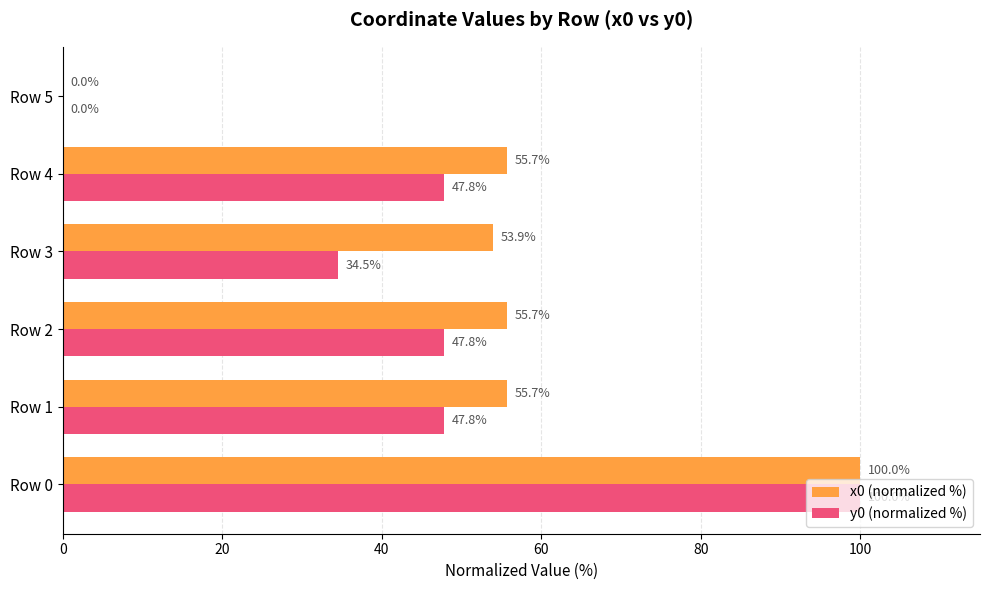

Where is x0 (normalized %) nearest to the value 50?

Row 3